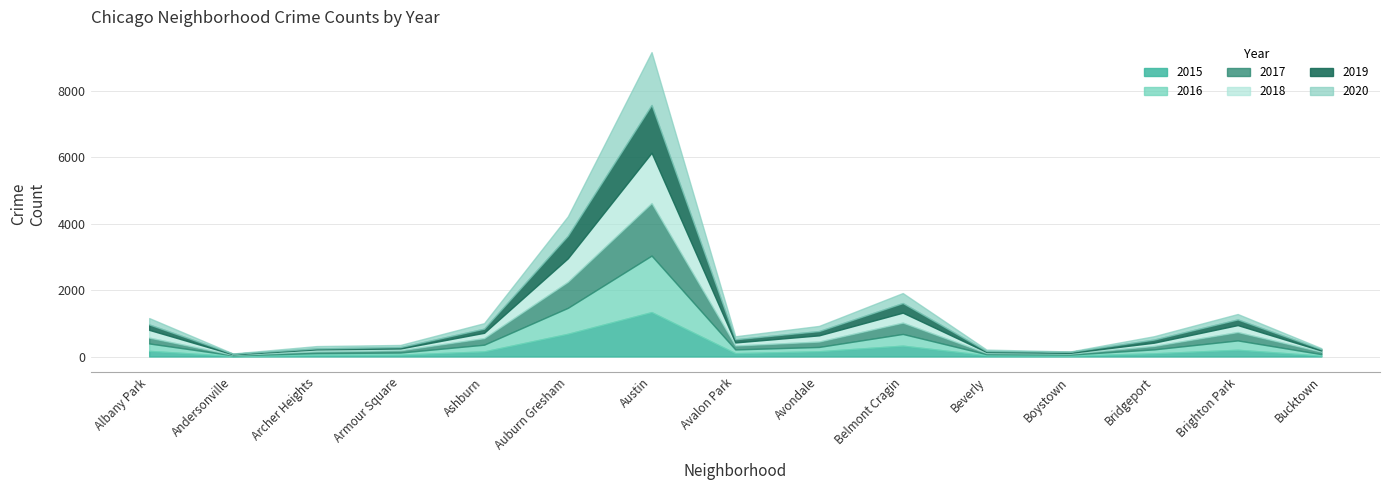

Which series has the largest total across all categories?

2016